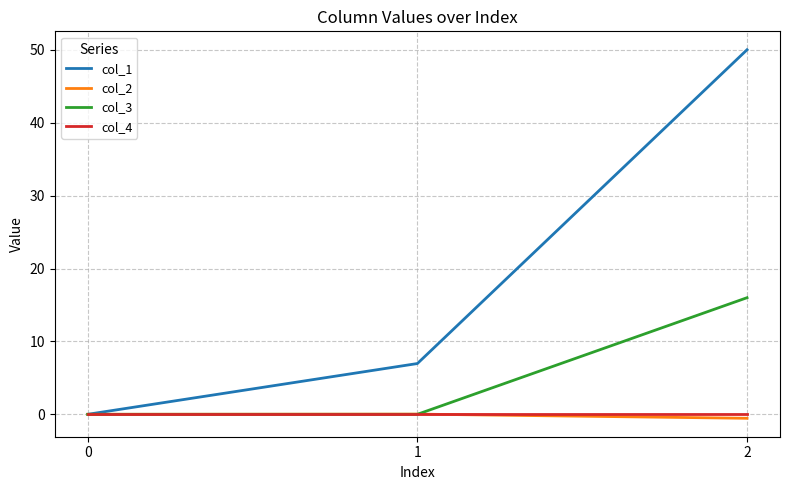

The col_3 series shows -8.2 at 0. True or false?

False